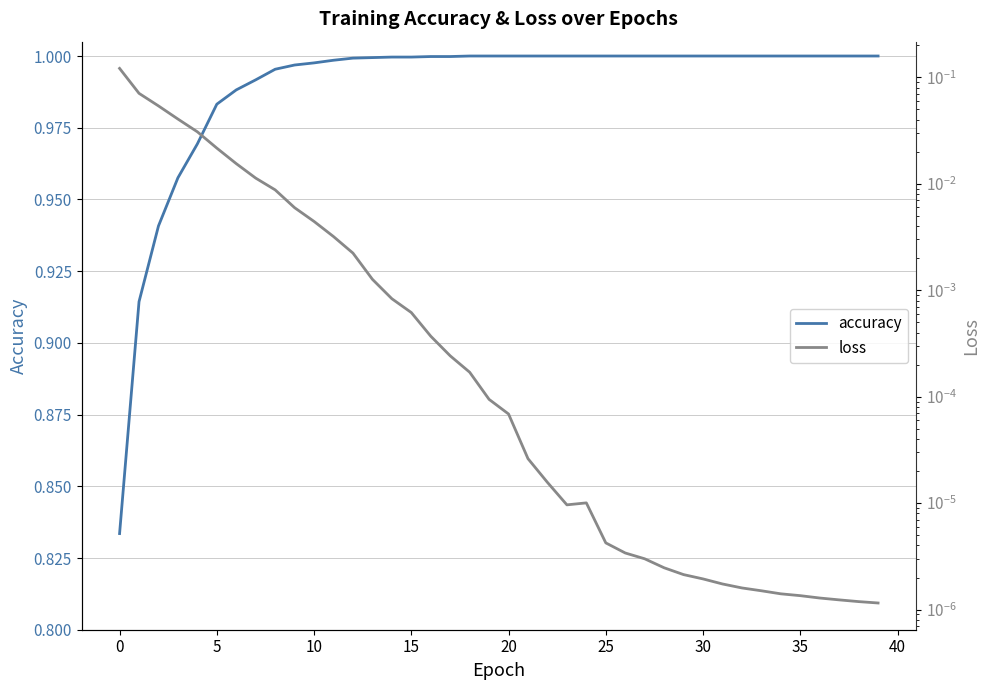

Which category has the lowest value in the accuracy series?

0